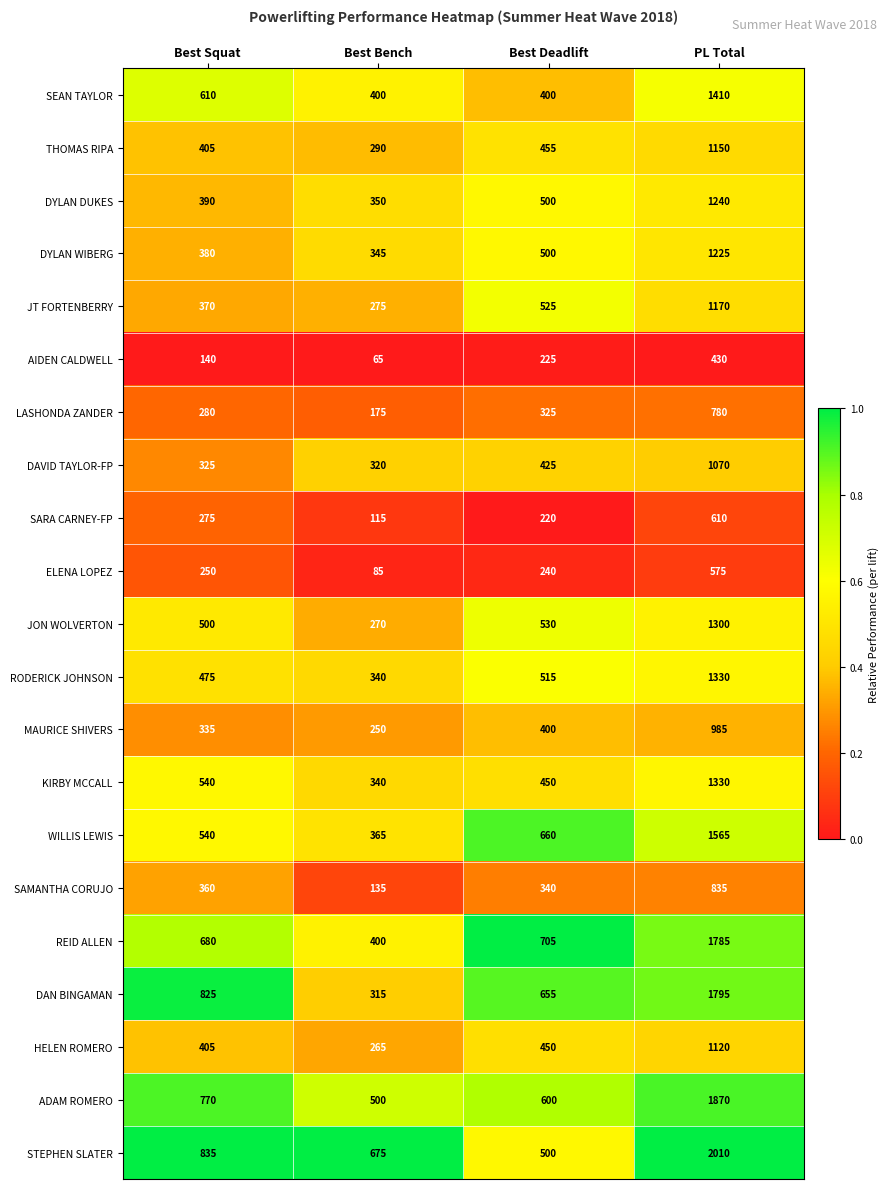

Is it true that ELENA LOPEZ equals 250 at Best Squat?

True